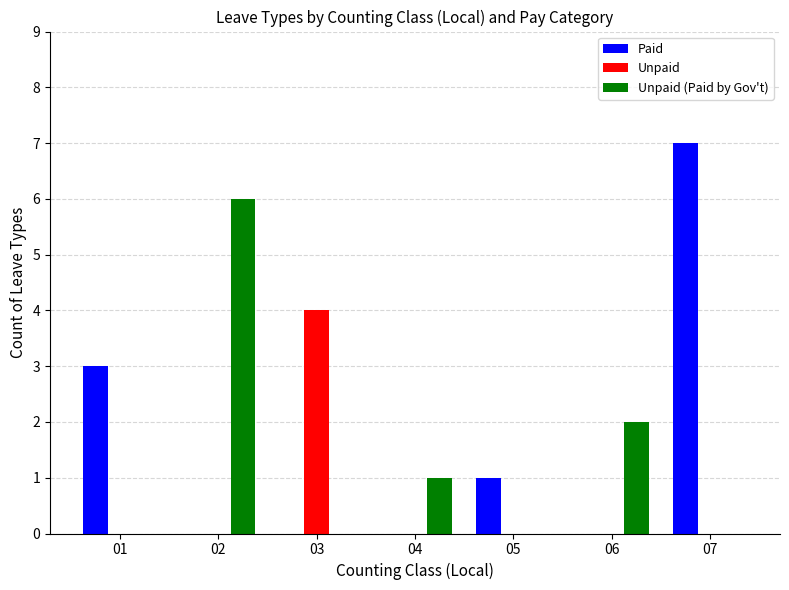

True or false: Unpaid has a value of -2 at 04.

False